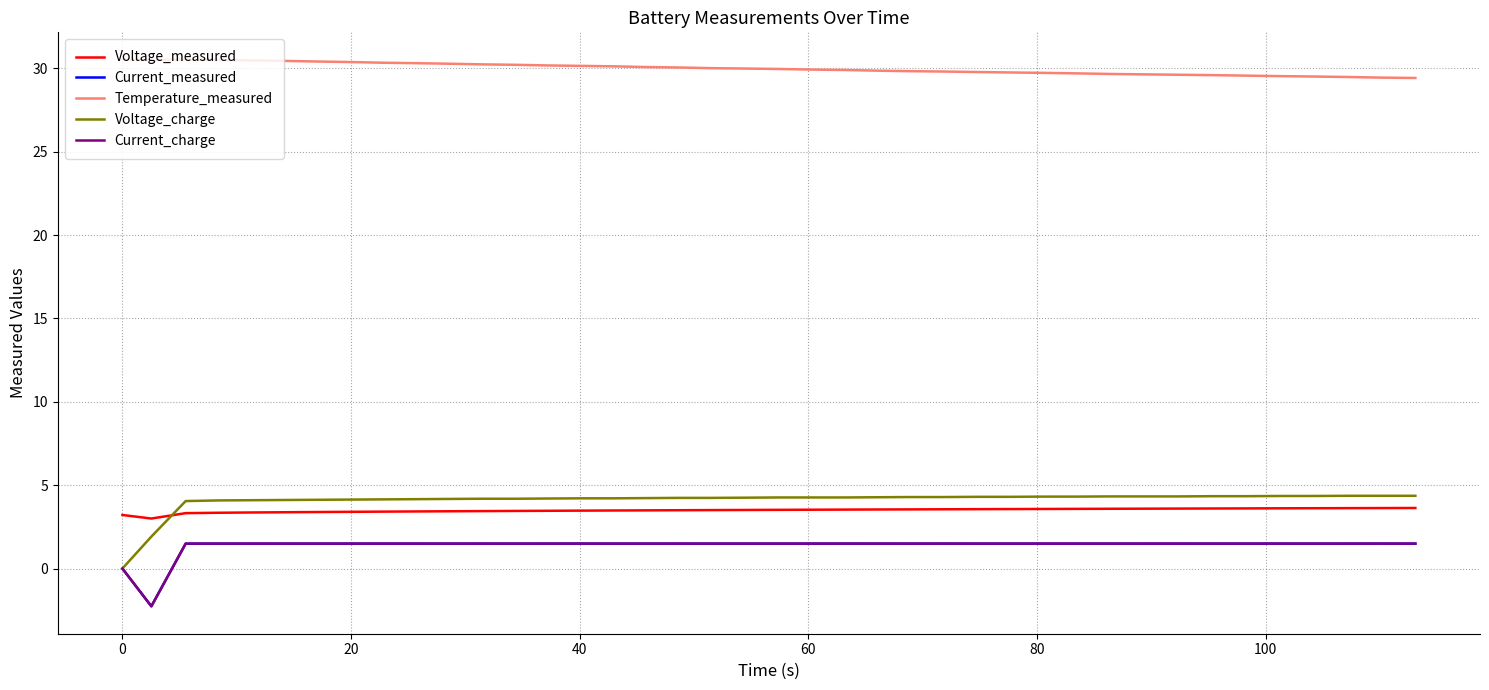

What is the lowest value of the Current_charge series?

-2.3